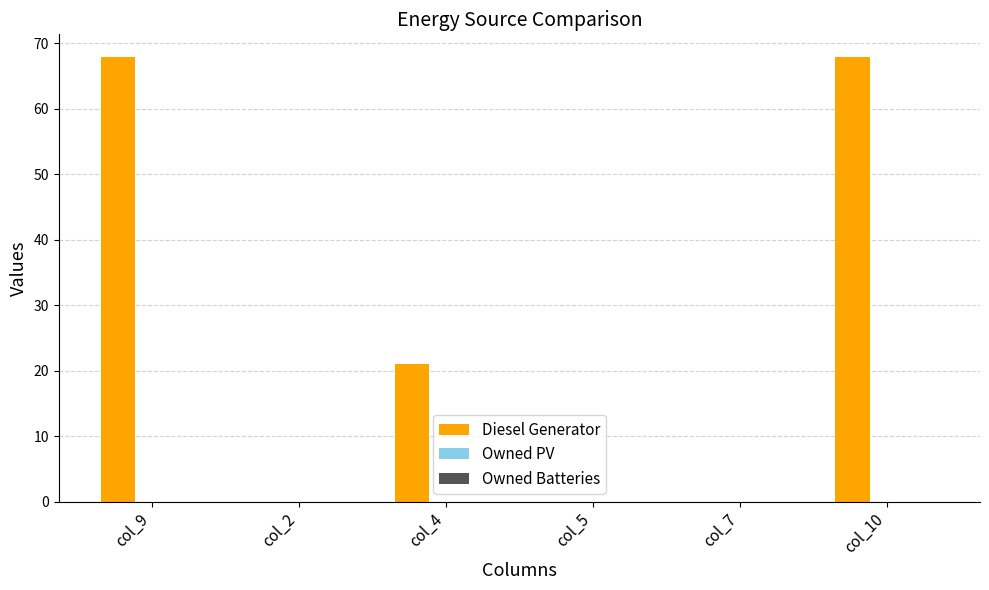

What is the sum of the values at col_5 and col_9?

68.0